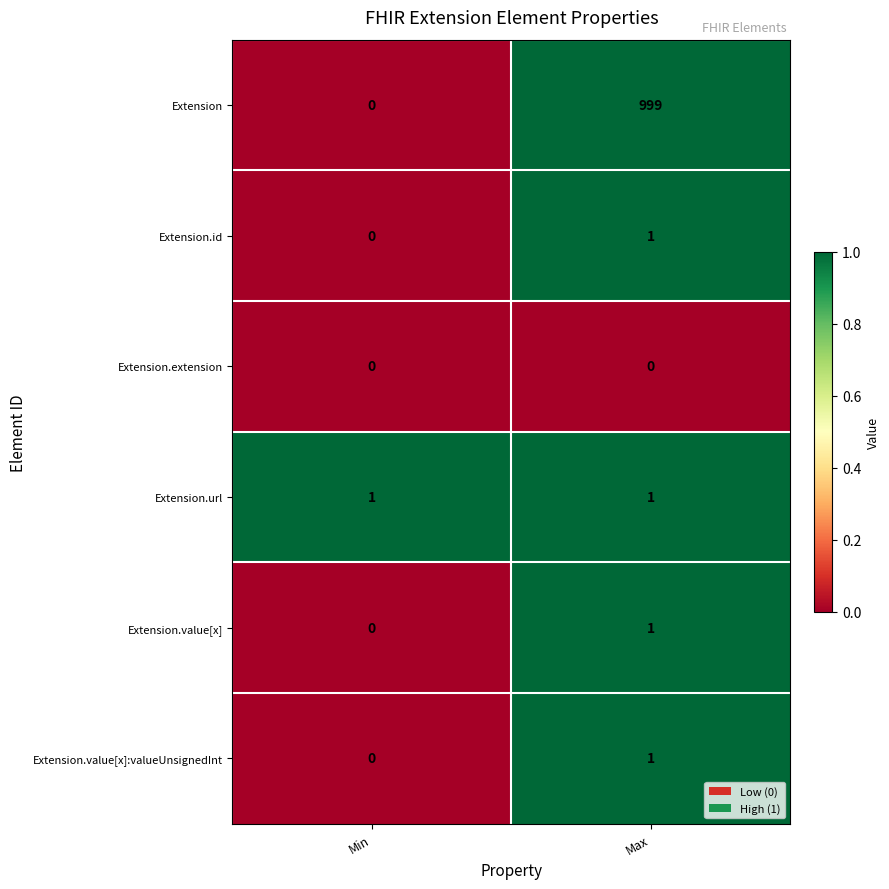

List the labels in order of Extension.id value, largest first.

Max, Min